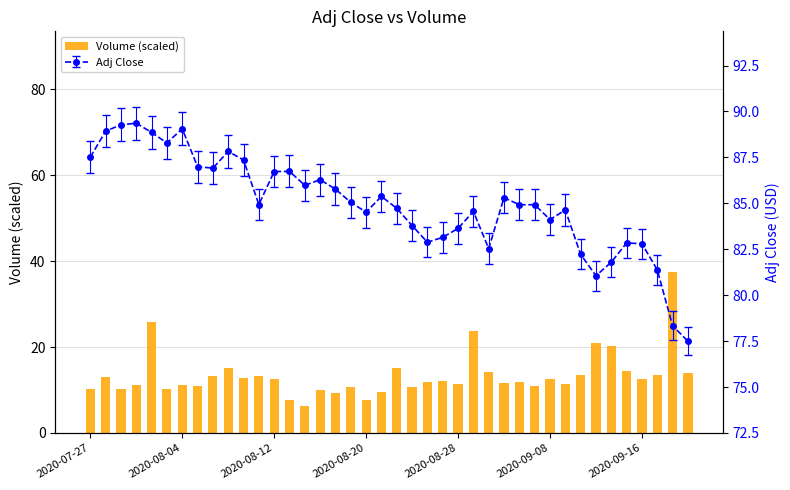

How many bars are there in total?

40